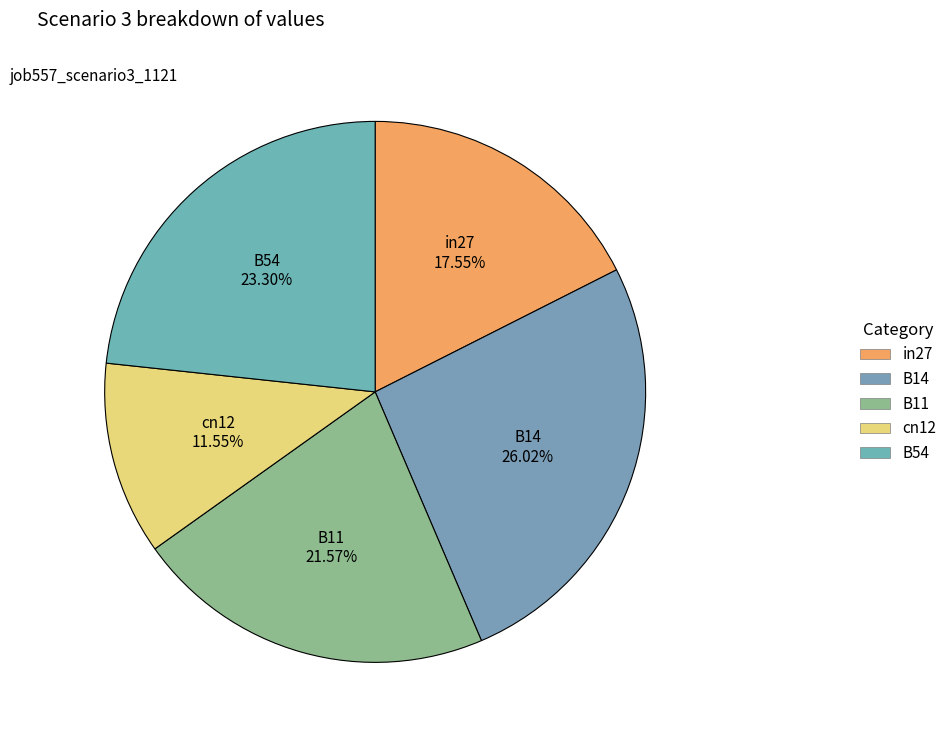

What is the ratio of the value at in27 to the value at B14?

0.7